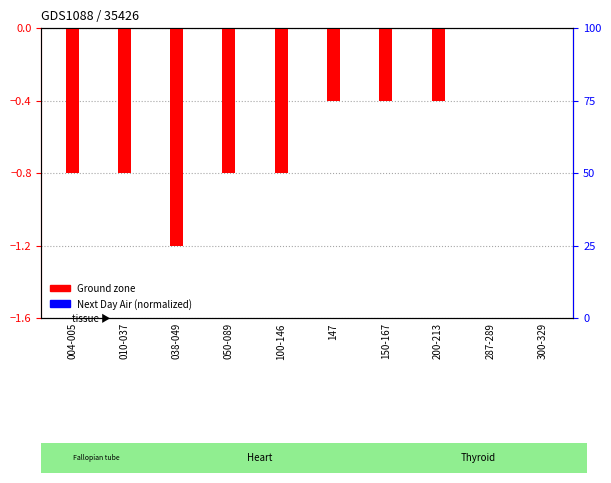

What is the value of the Ground zone (normalized) bar at the 4th from the left?

-0.8